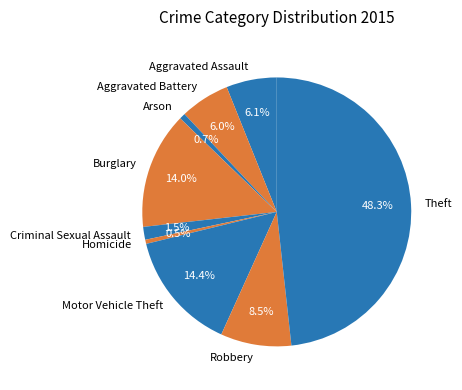

To the nearest percent, what is the difference between the Theft and Criminal Sexual Assault slice percentages?

47%